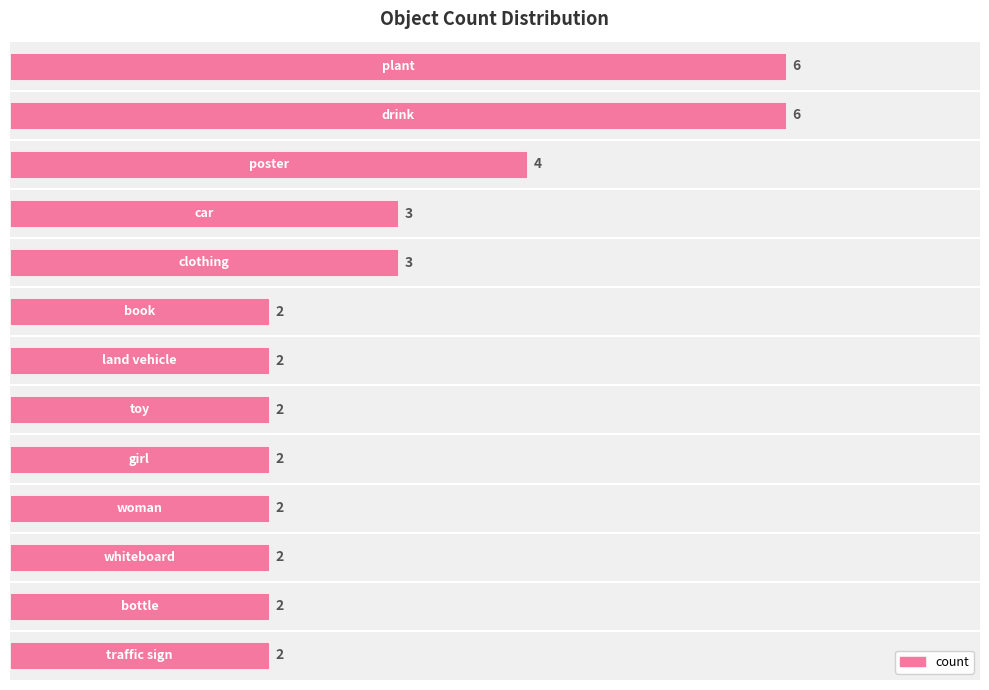

Reading top to bottom, transcribe all the data shown in this chart.

6	6	4	3	3	2	2	2	2	2	2	2	2